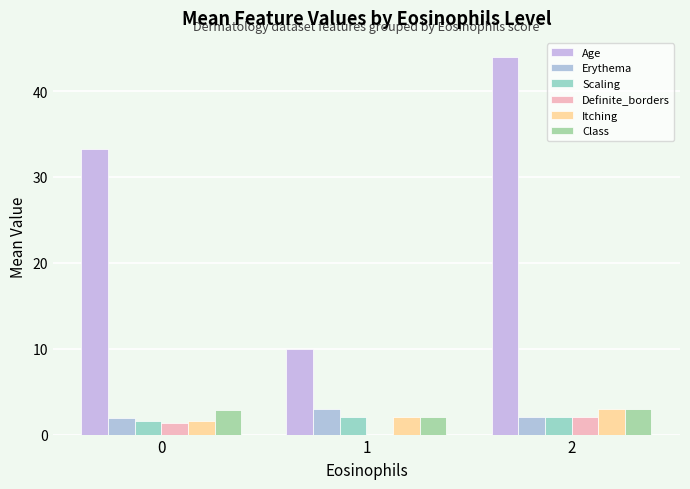

Is it true that Itching equals 2.0 at 1?

True